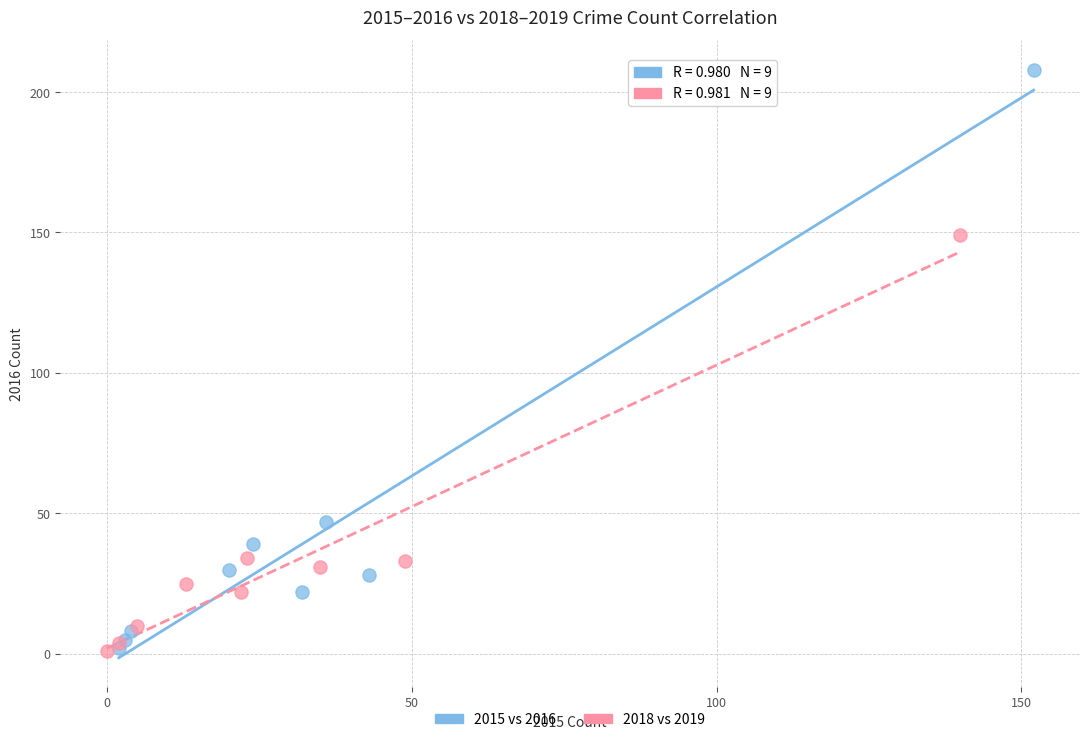

Which series has the widest spread of Y values?

2015 vs 2016